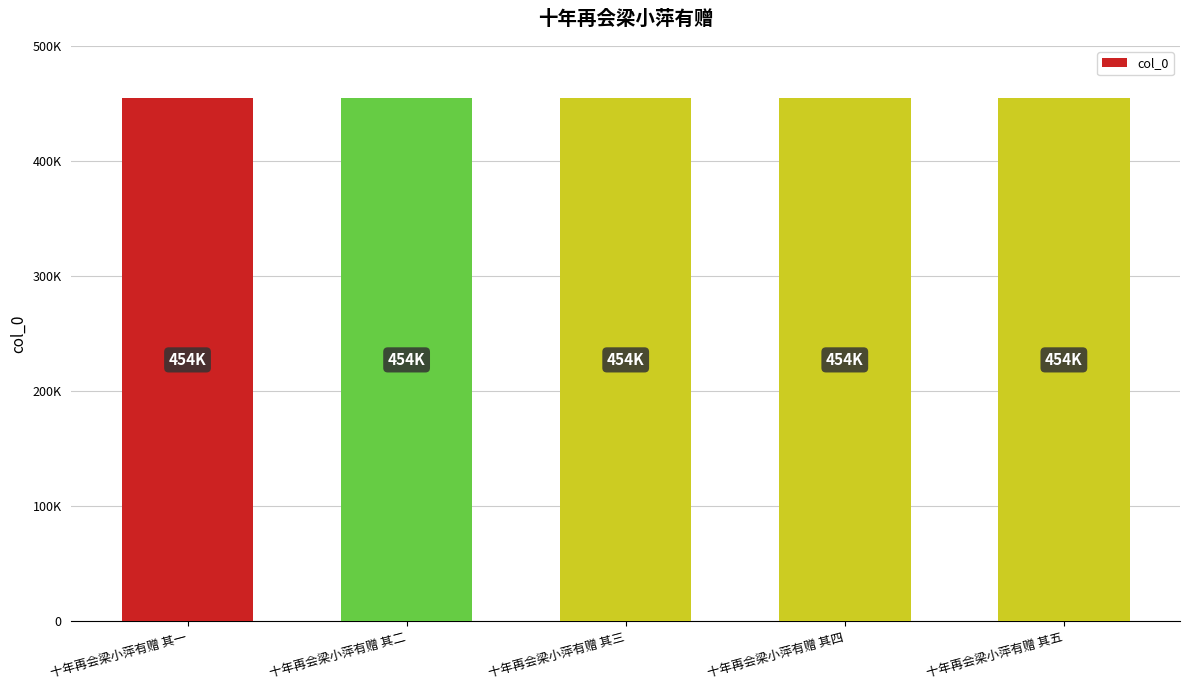

Are the bars horizontal?

No